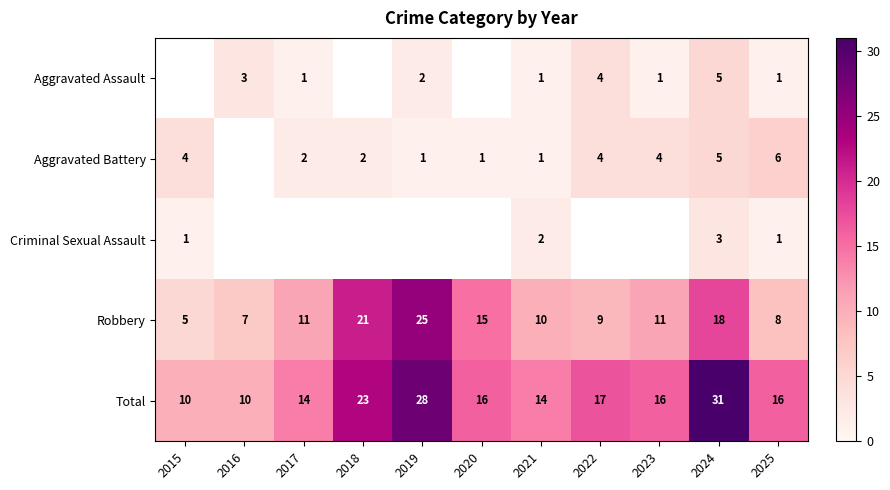

Where does the Total series first go above 16?

2018